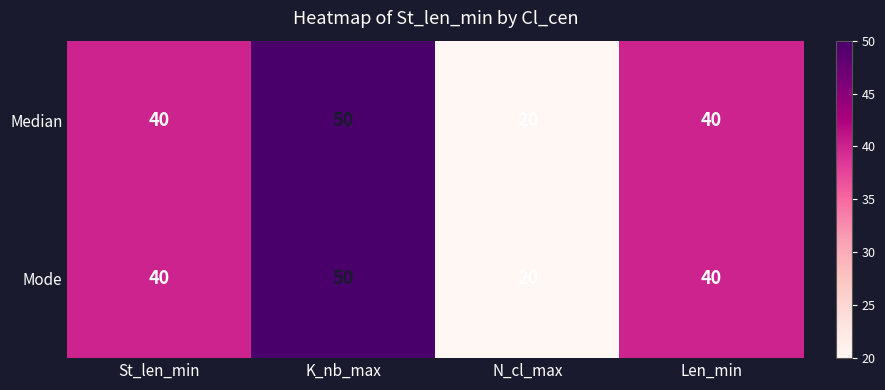

Which label corresponds to the smallest value in the chart?

N_cl_max